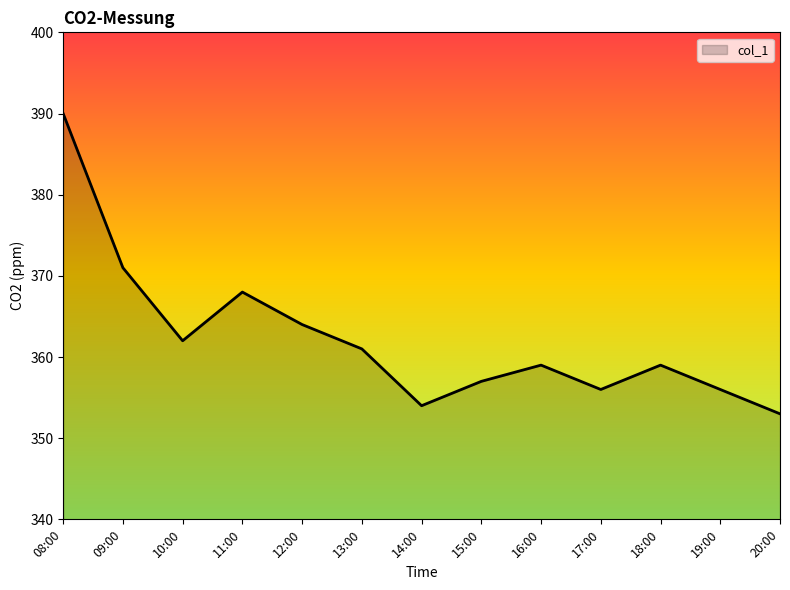

What is the greatest value displayed?

390